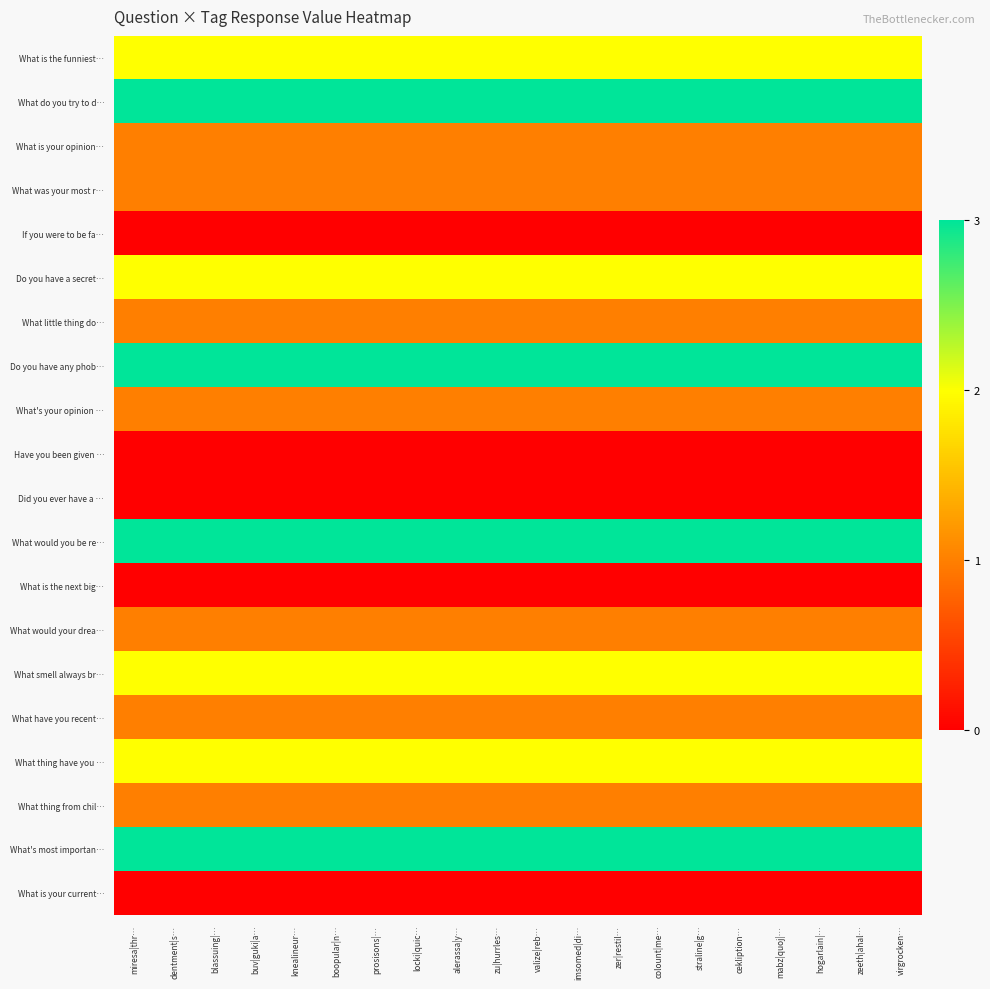

Rank the series at boopular|n… from highest to lowest value.

What do you try to d…, Do you have any phob…, What would you be re…, What's most importan…, What is the funniest…, Do you have a secret…, What smell always br…, What thing have you …, What is your opinion…, What was your most r…, What little thing do…, What's your opinion …, What would your drea…, What have you recent…, What thing from chil…, If you were to be fa…, Have you been given …, Did you ever have a …, What is the next big…, What is your current…